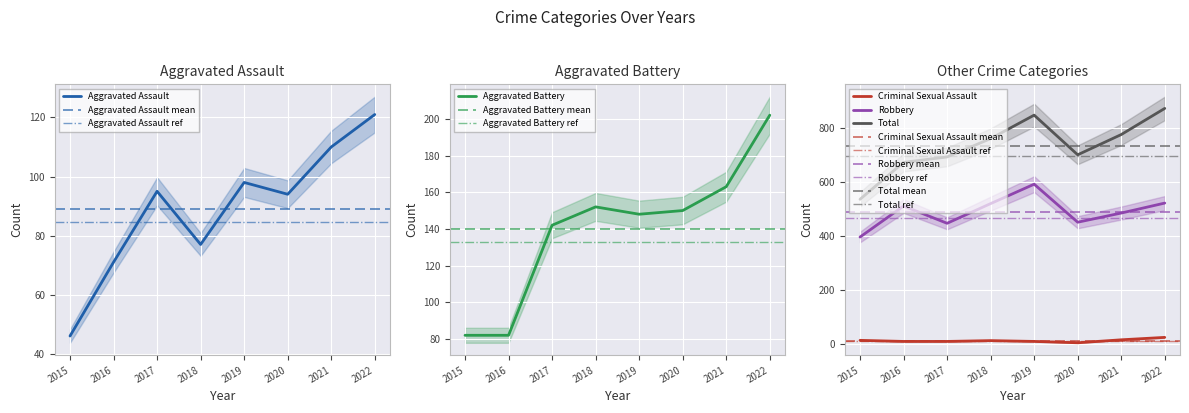

List the series in order of their peak value, highest first.

Total, Robbery, Aggravated Battery, Aggravated Assault, Criminal Sexual Assault